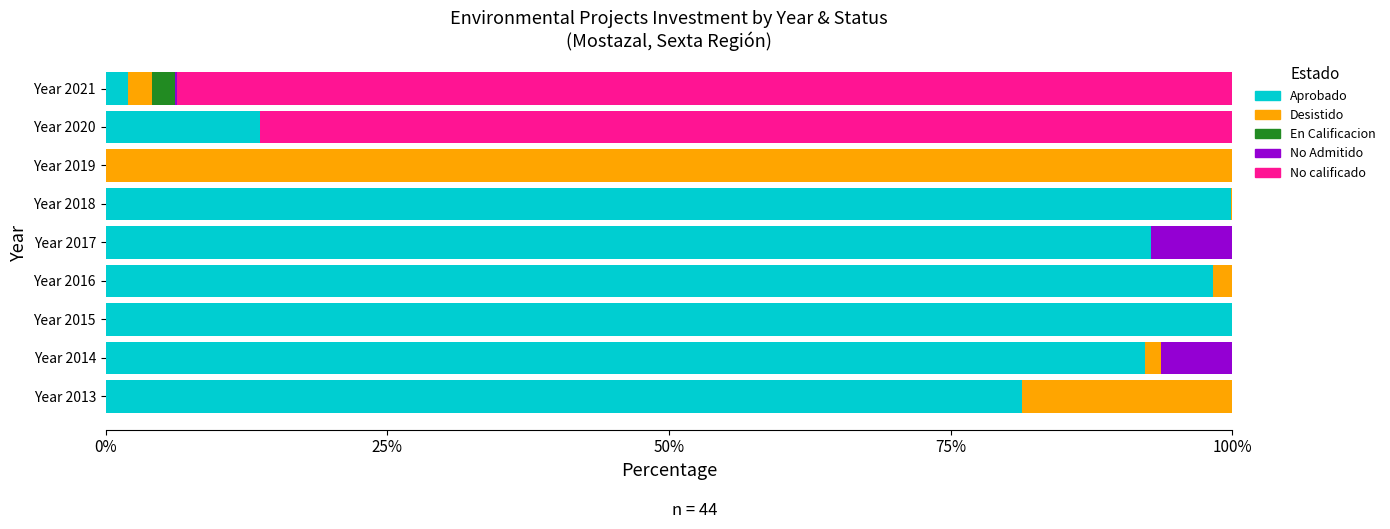

What is the maximum value for Aprobado?

100.0